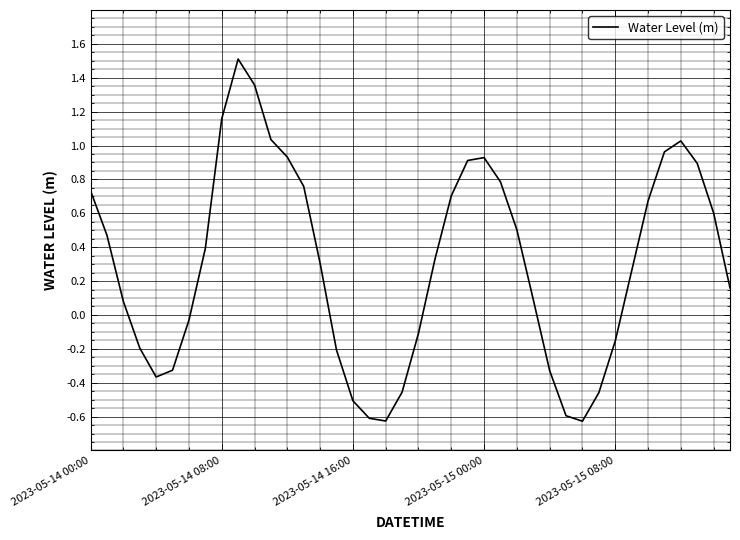

What is the difference between the maximum and minimum values?

2.1